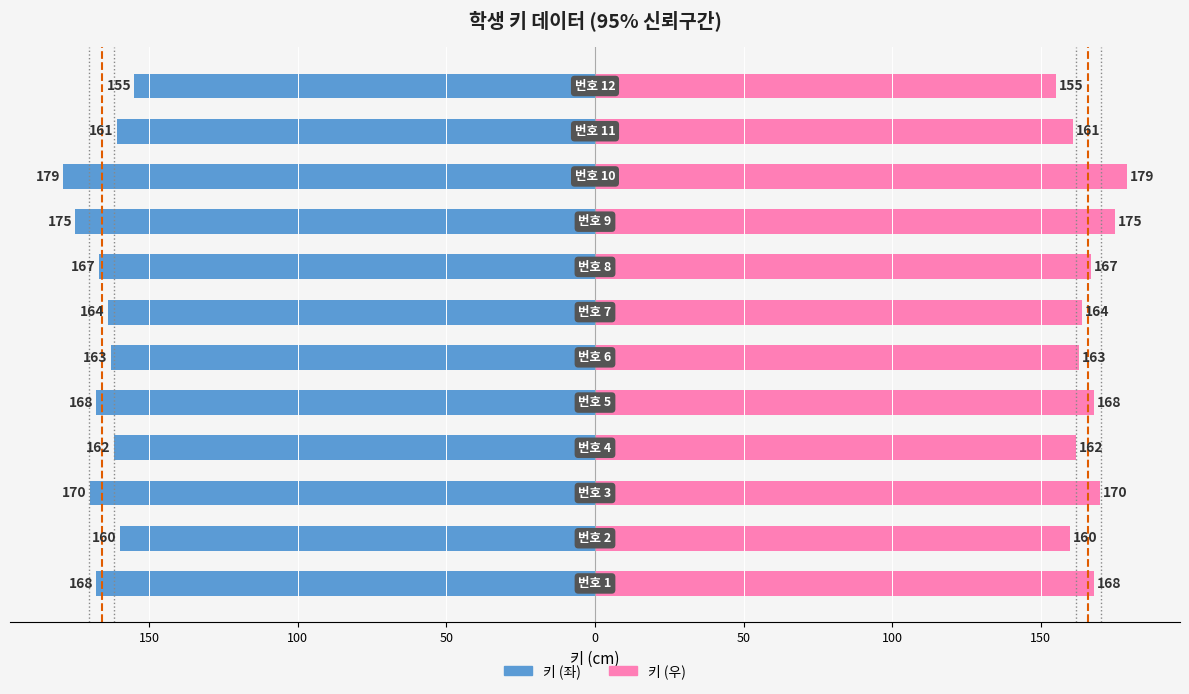

What is the average value?

-166